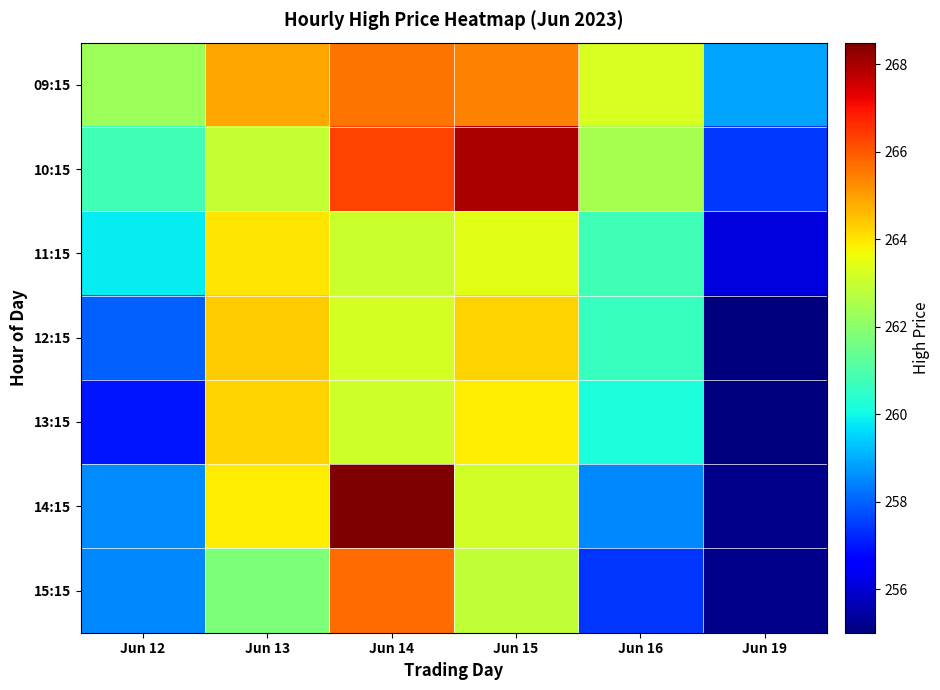

What is the approximate value of 11:15 at Jun 12?

259.8